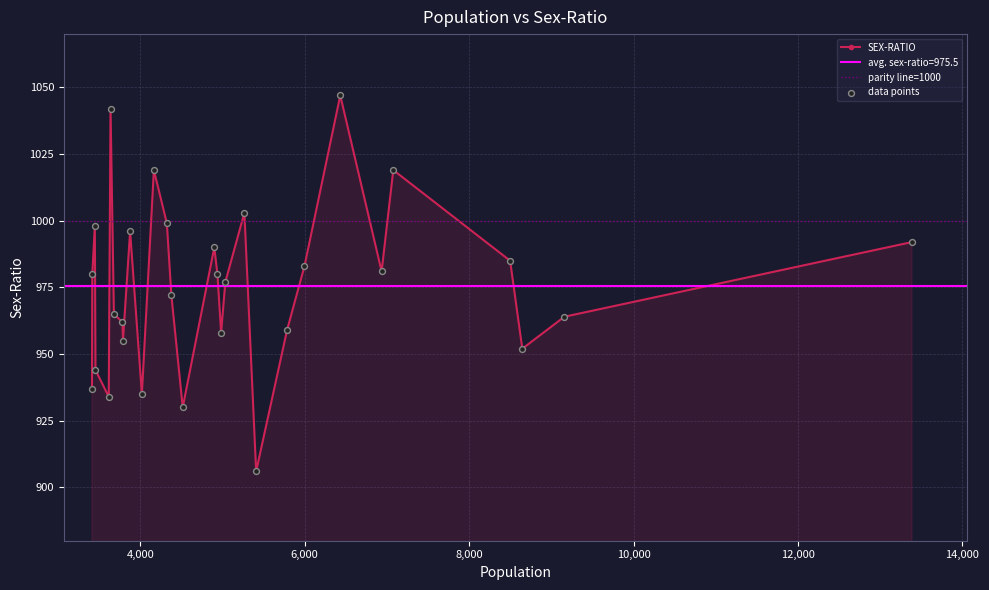

What is the change in value from 8647 to 4517?

-22